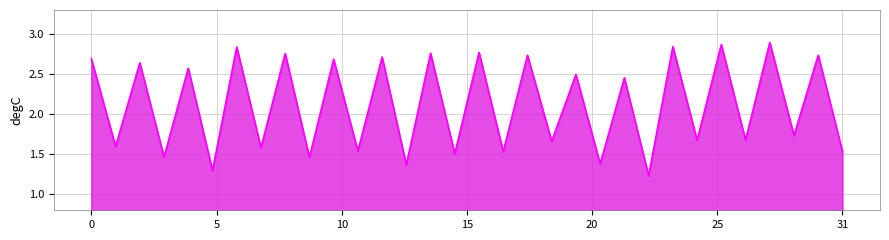

How many lines are shown in the chart?

1